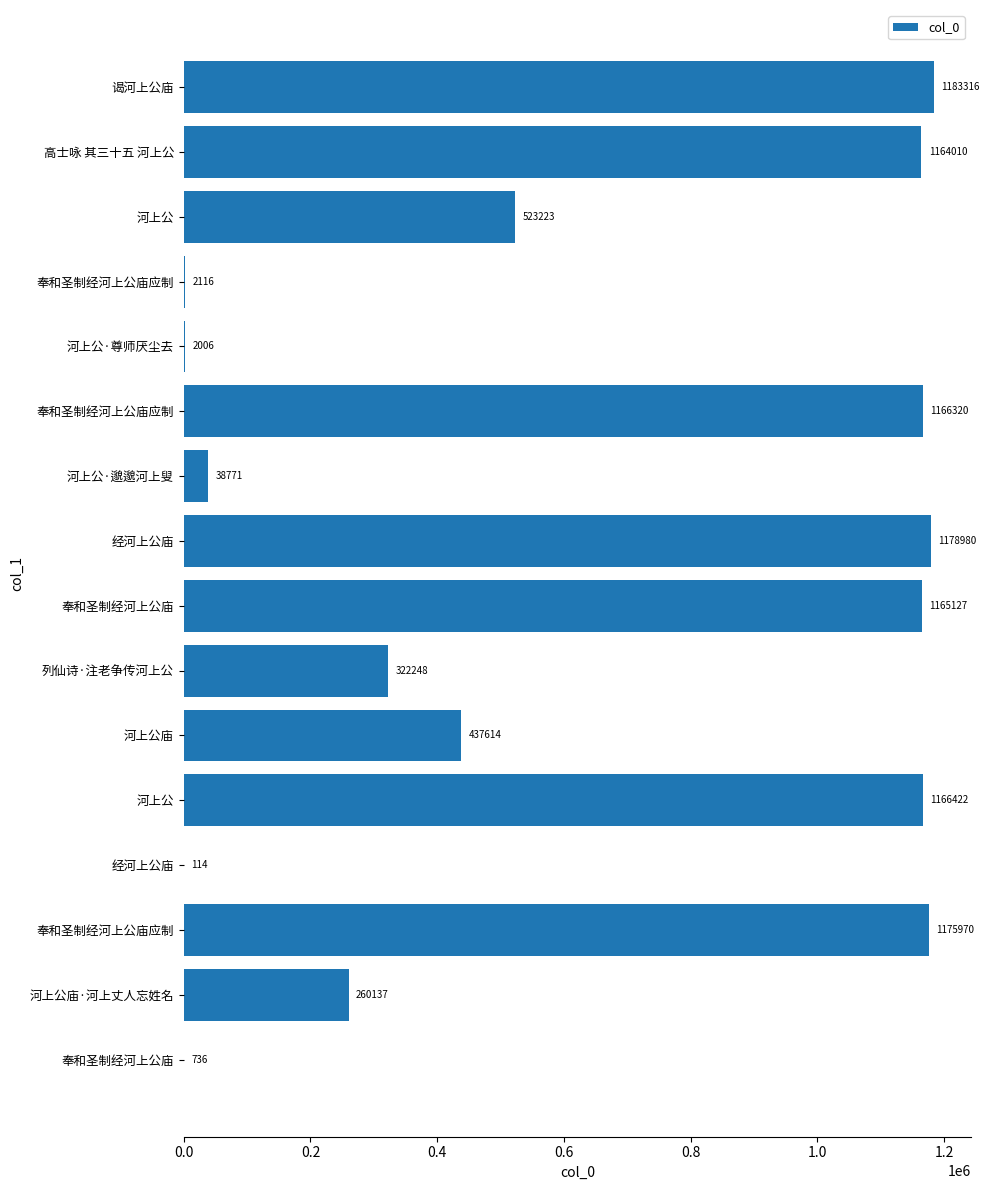

Count the number of data series in this chart.

1